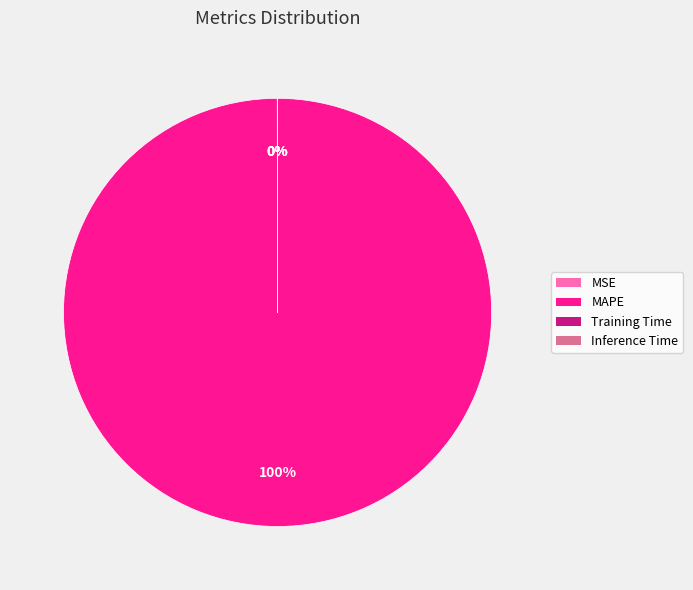

Does MAPE represent more than half of the total?

Yes